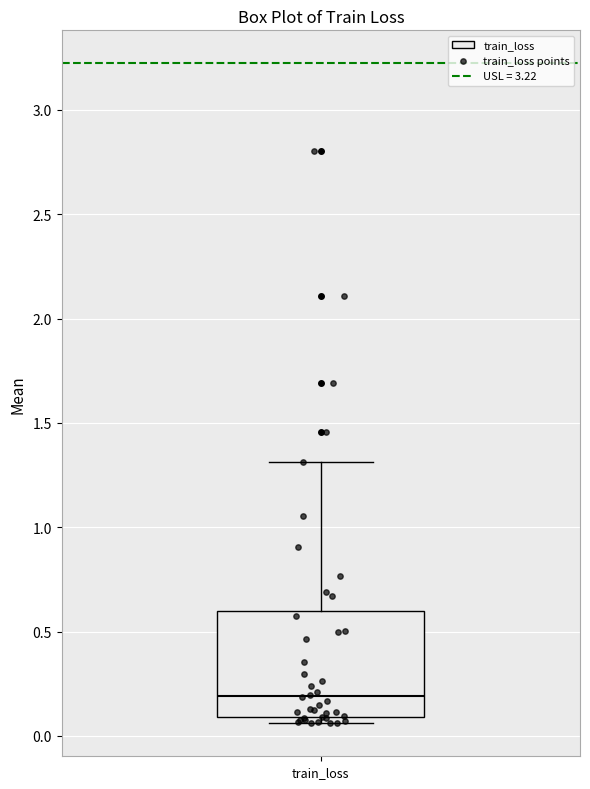

Read this box plot against the y-axis: the position of the median line, the range covered by the box, and the ends of both whiskers. The values are not printed on the chart, so give them approximately, as read against the axis.

median 0.20, box 0.10 to 0.60, whiskers 0.05 to 1.30